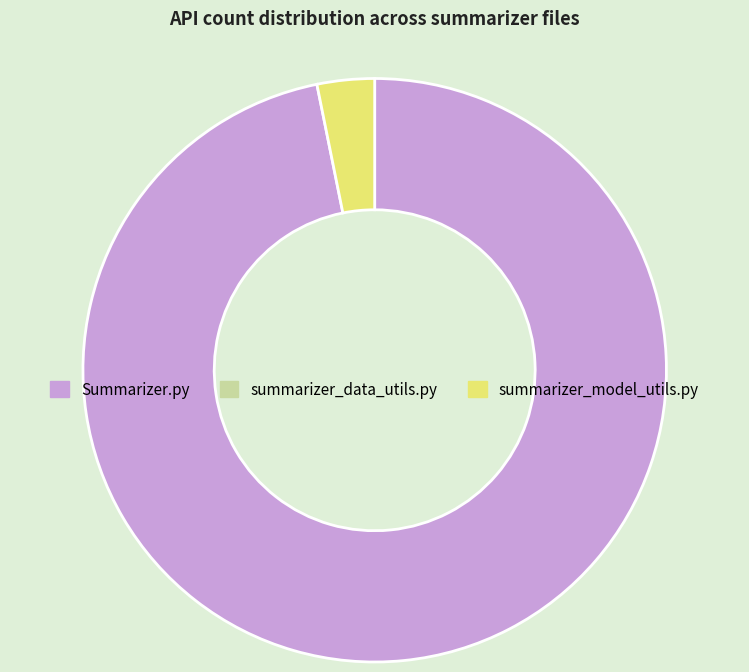

Is there a majority slice in this chart?

Yes